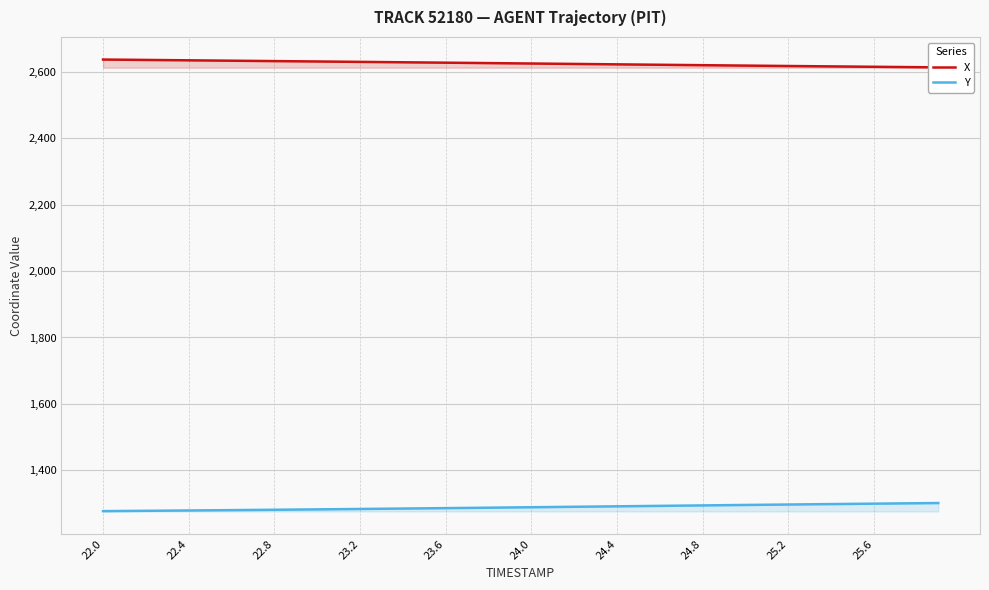

The value of Y at 23.2 is 1283.2. True or false?

True